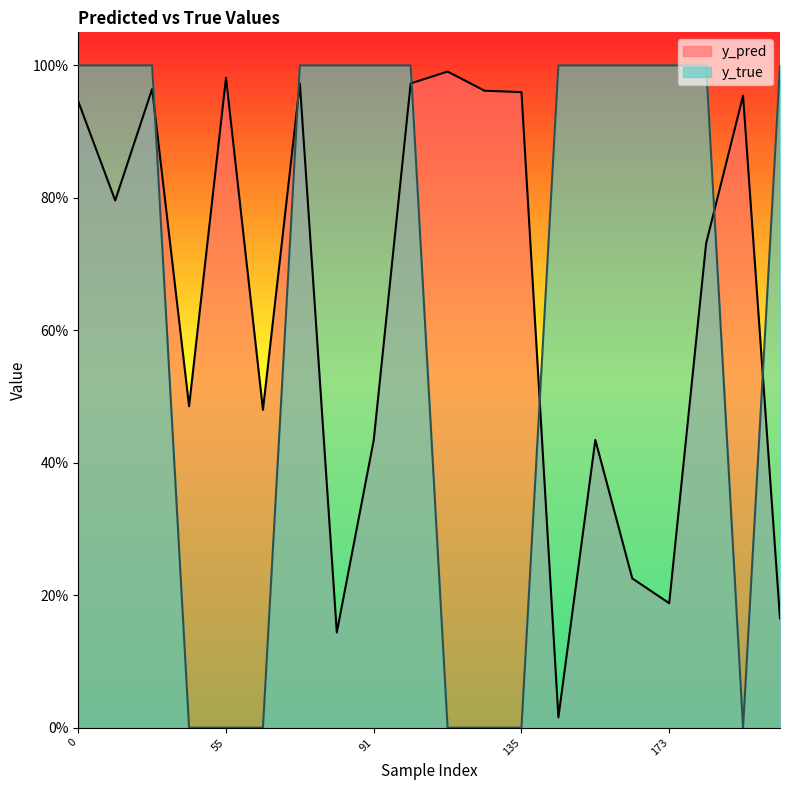

What is the value of the y_true point at the 10th from the left?

1.0